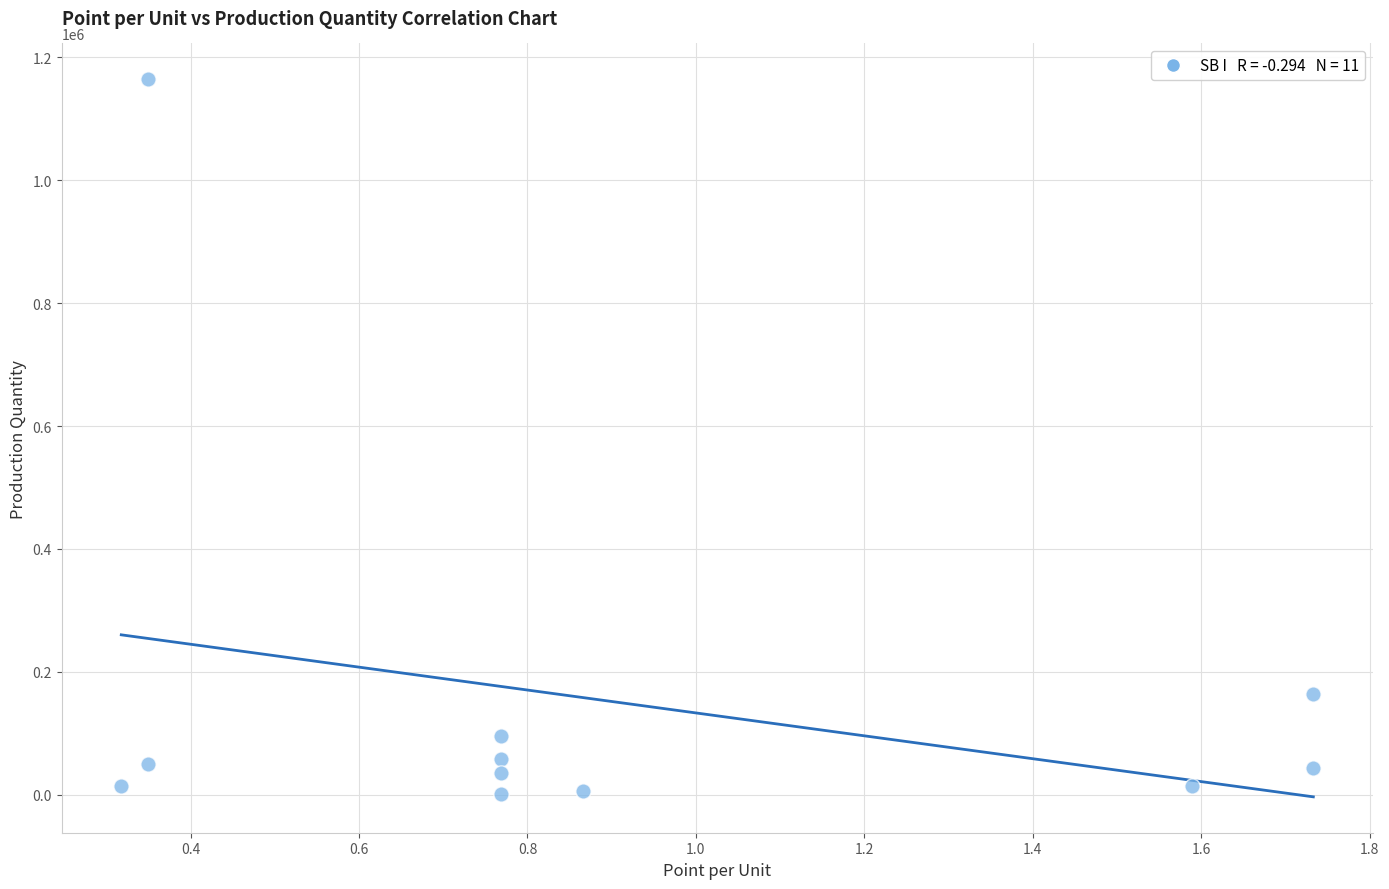

What Y value in the scatter plot is closest to 582510?

164200